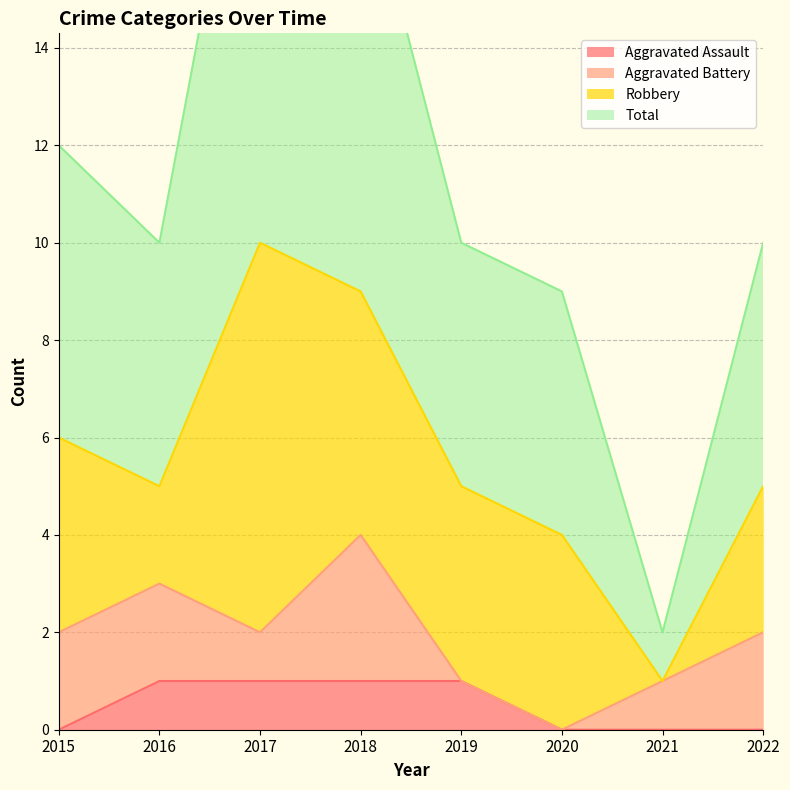

Between 2017 and 2020, which is larger?

2017